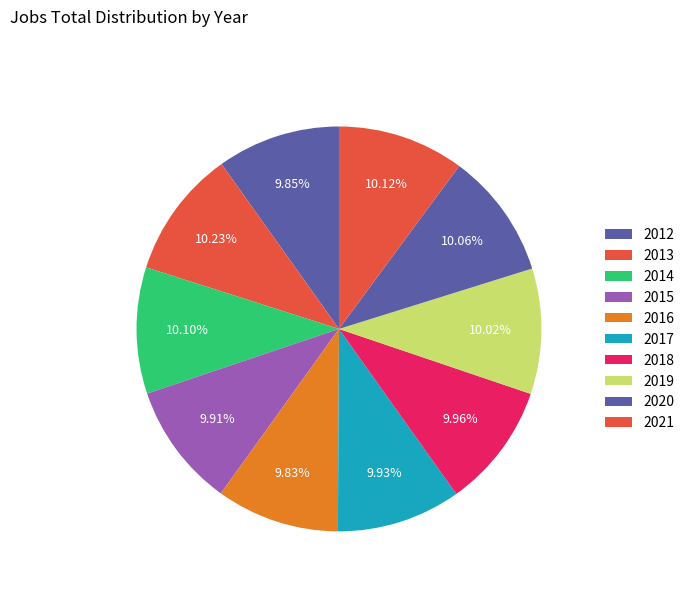

How many segments does this pie chart have?

10